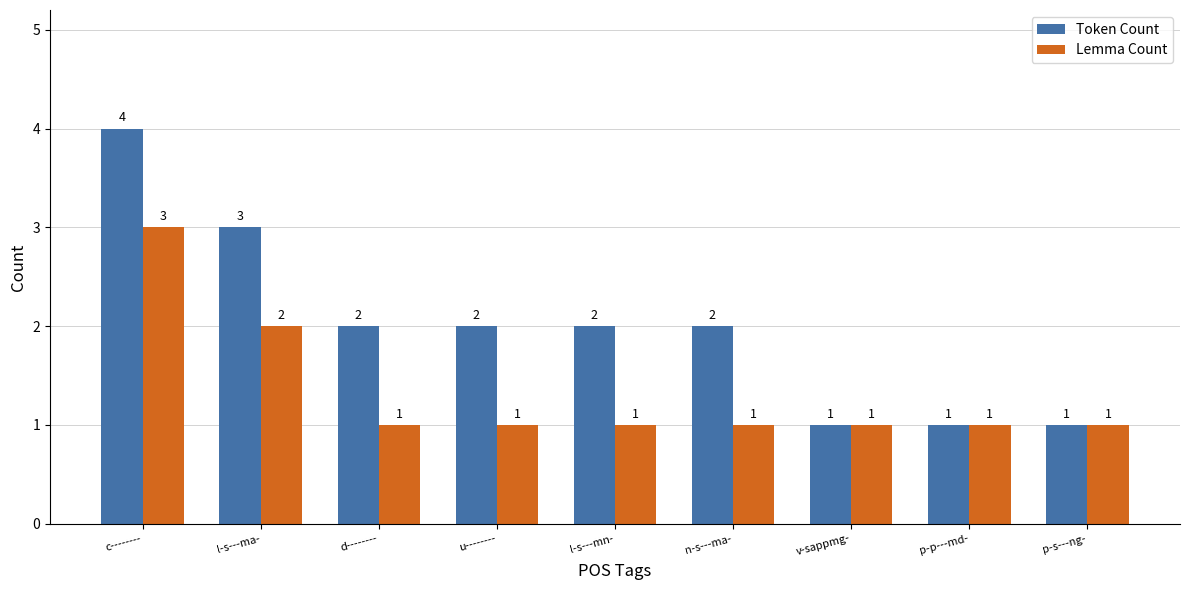

Are the bars horizontal?

No